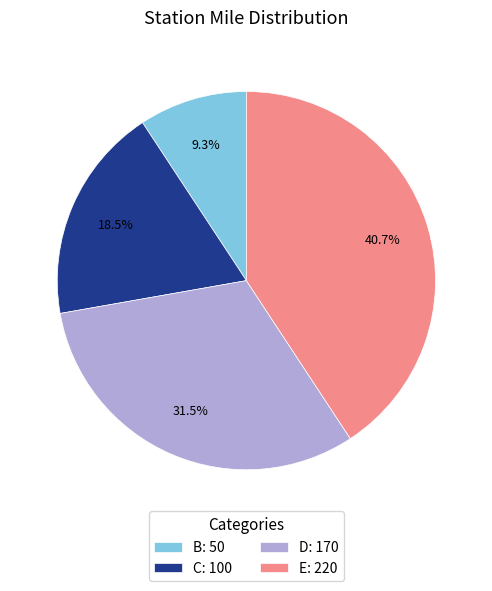

Does any single category account for the majority?

No